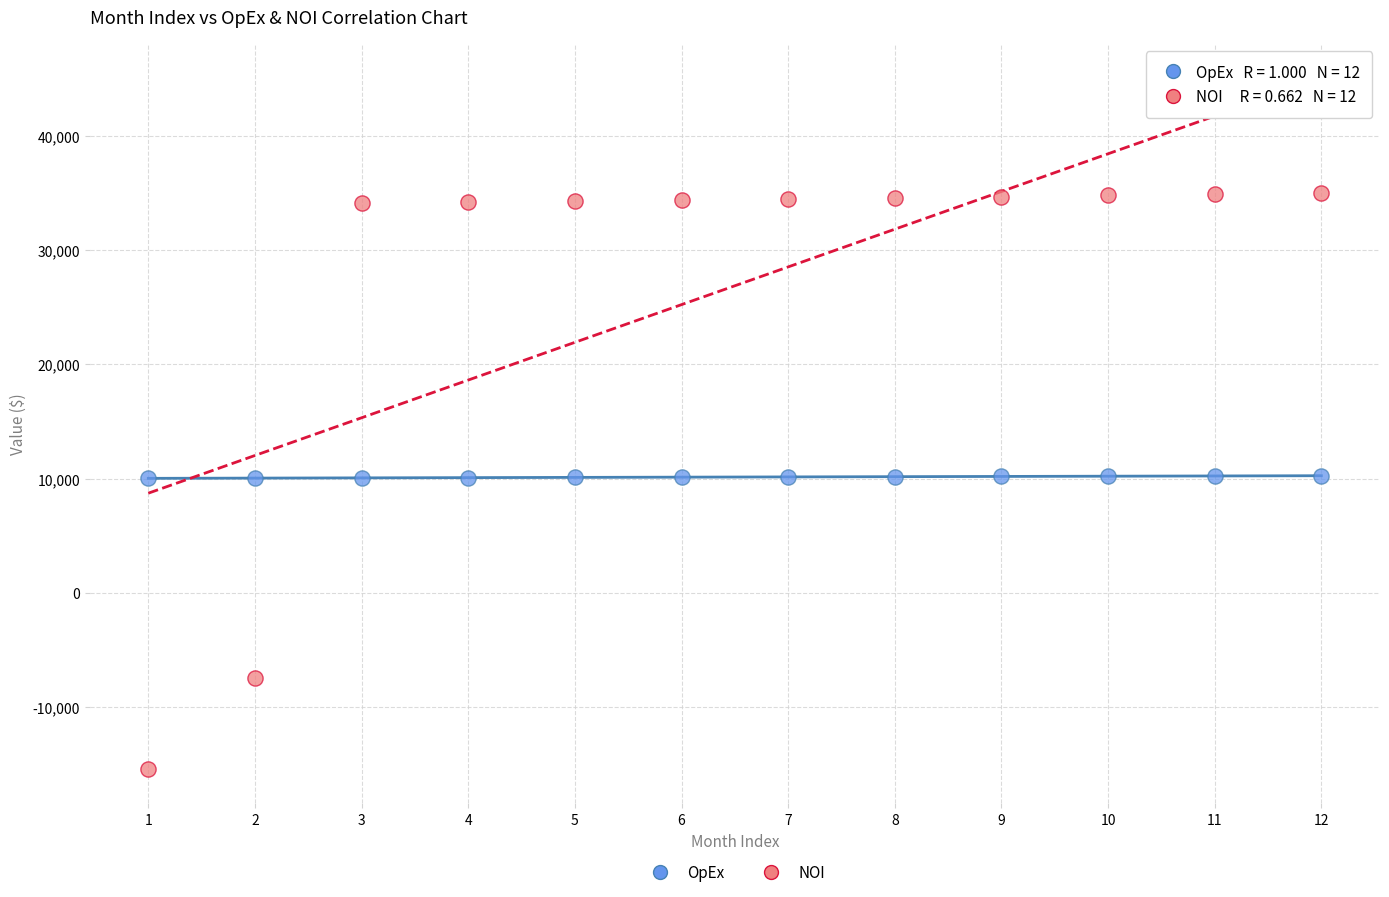

Which series reaches the maximum Y coordinate?

NOI